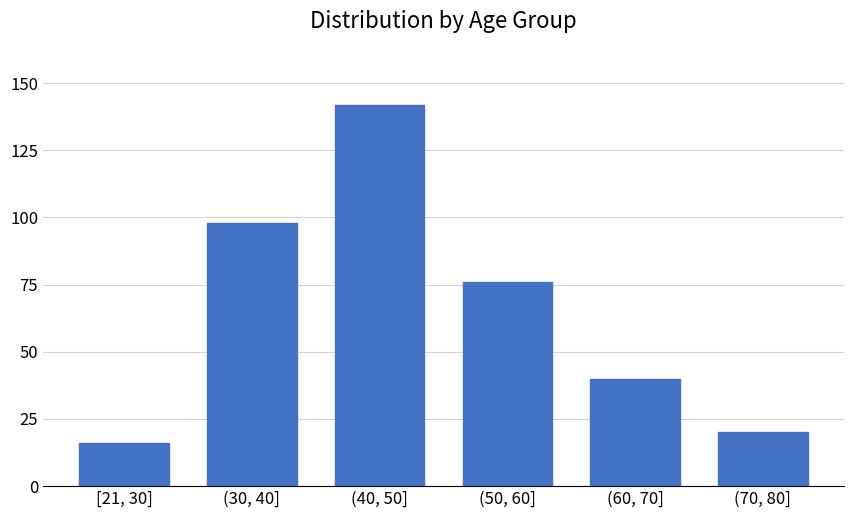

Reading right to left, transcribe all the data shown in this chart.

20	40	76	142	98	16